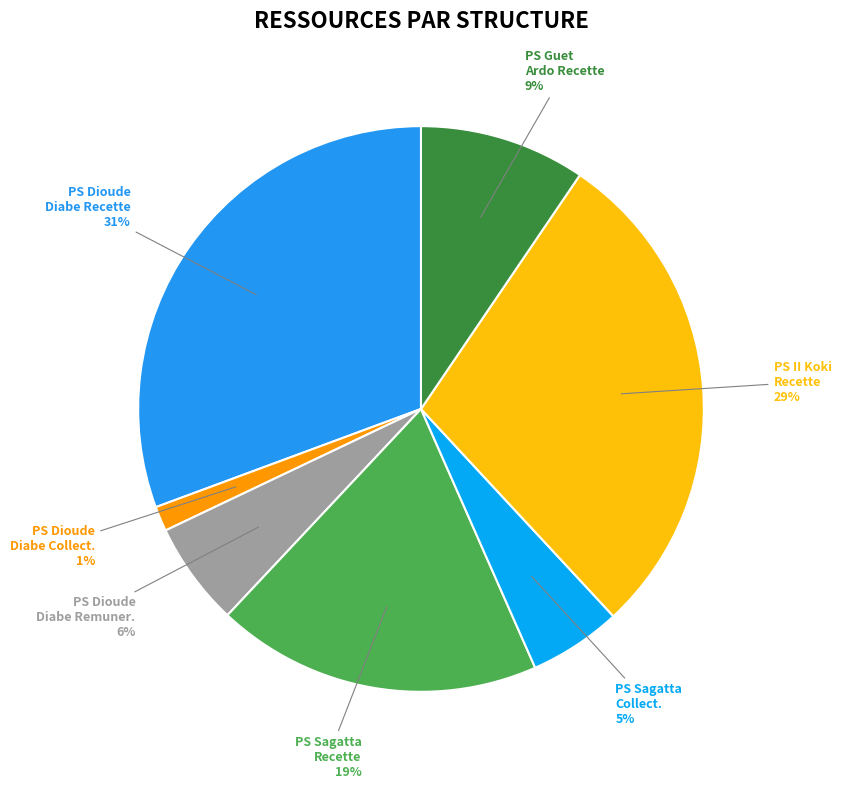

What percentage is the PS Dioude Diabe Remuner. 6% slice, to the nearest percent?

6%